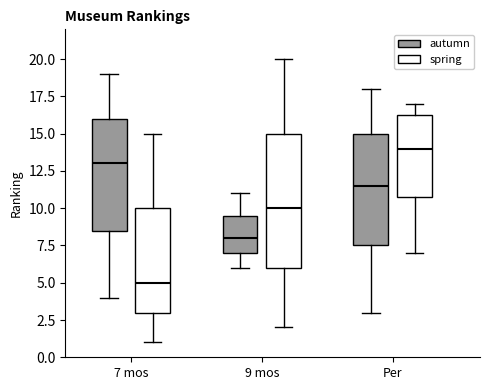

Which box's median line is the lowest?

7 mos (spring)